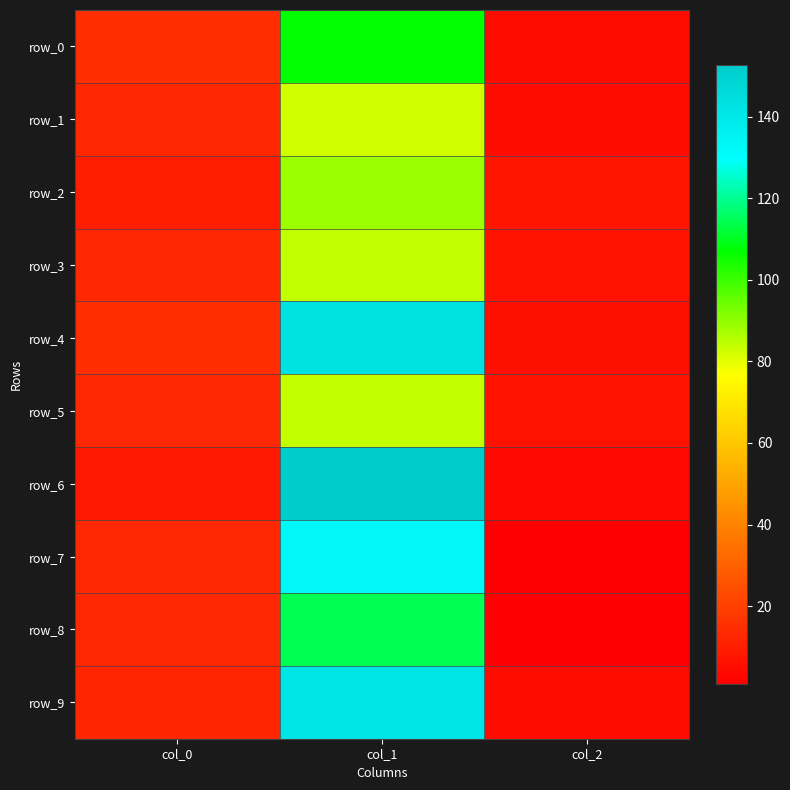

What is the difference between the maximum and minimum values in the row_4 series?

137.1